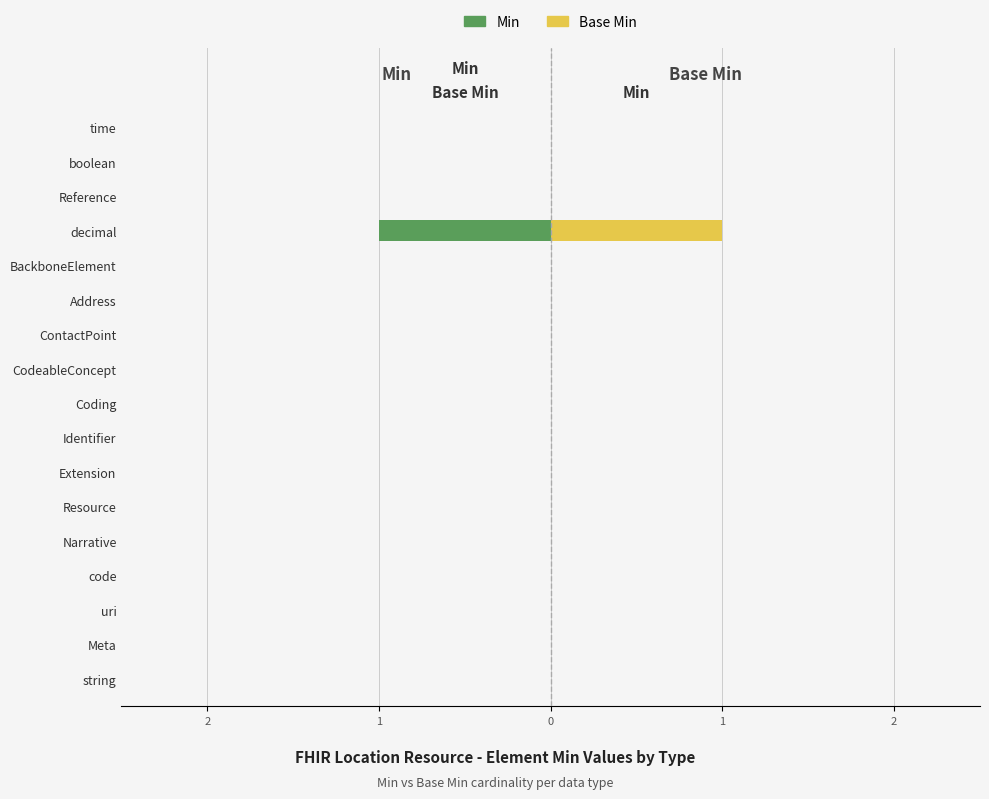

List the series in order of their overall mean, lowest first.

Min, Base Min